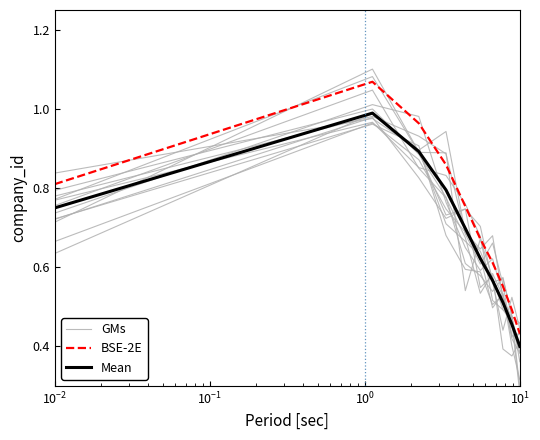

The value of Mean at $\mathdefault{10^{-2}}$ is 1.8. True or false?

False